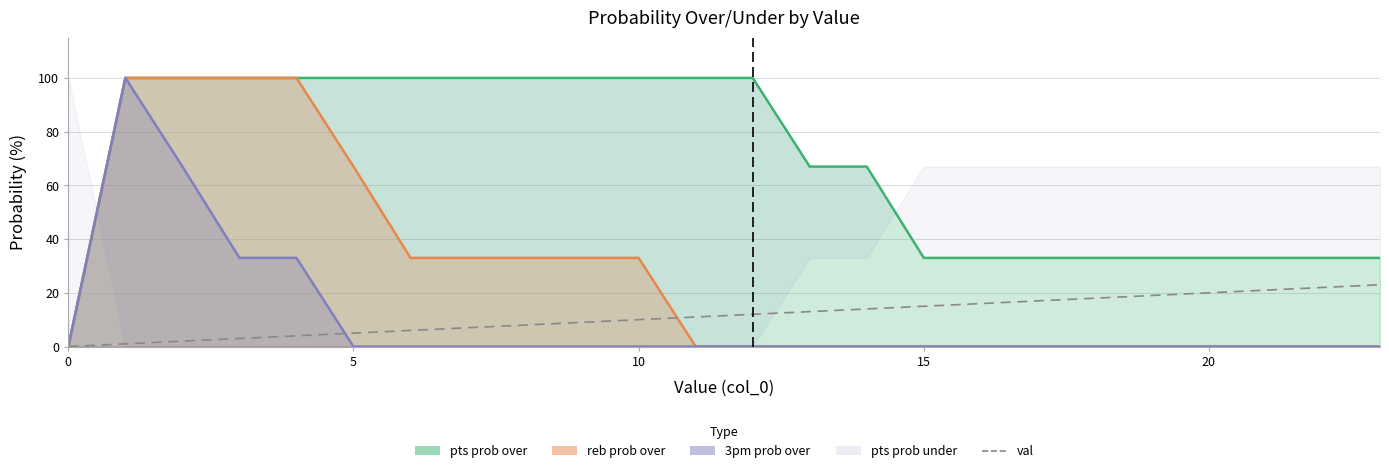

What is the sum of all values?

276